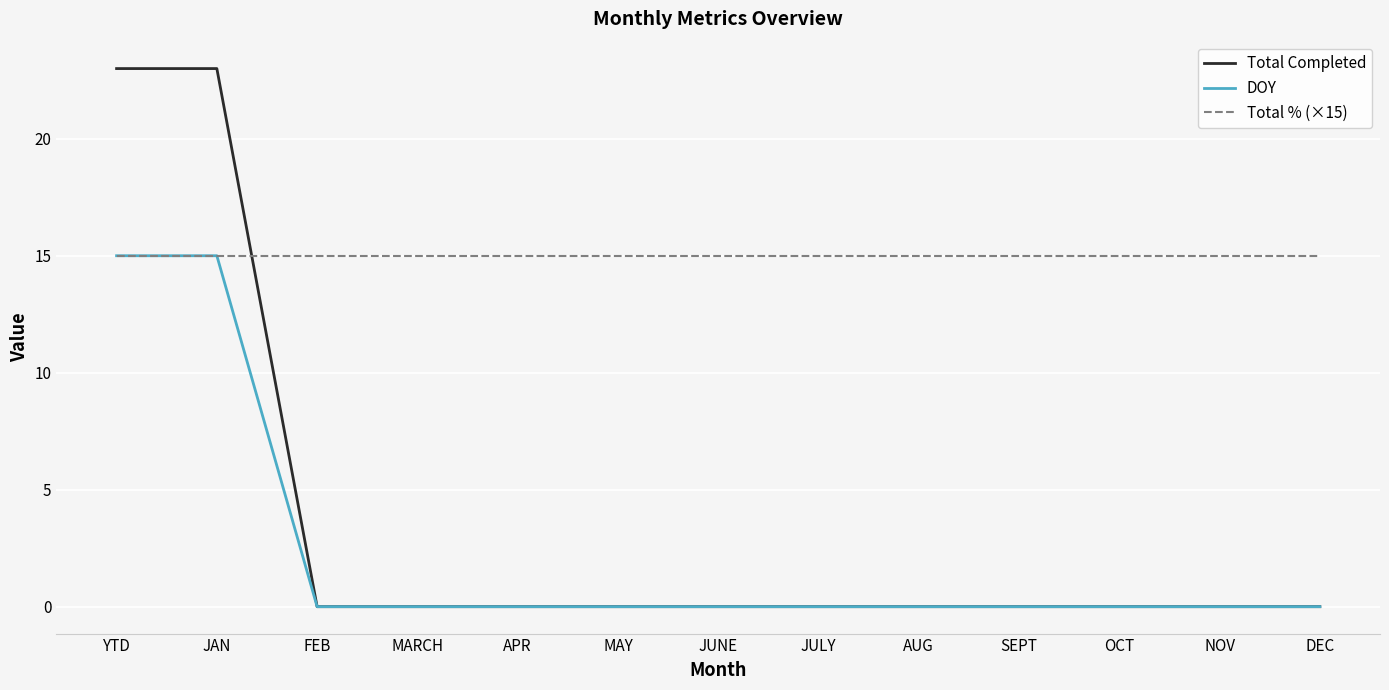

True or false: Total Completed has a value of -13 at MARCH.

False